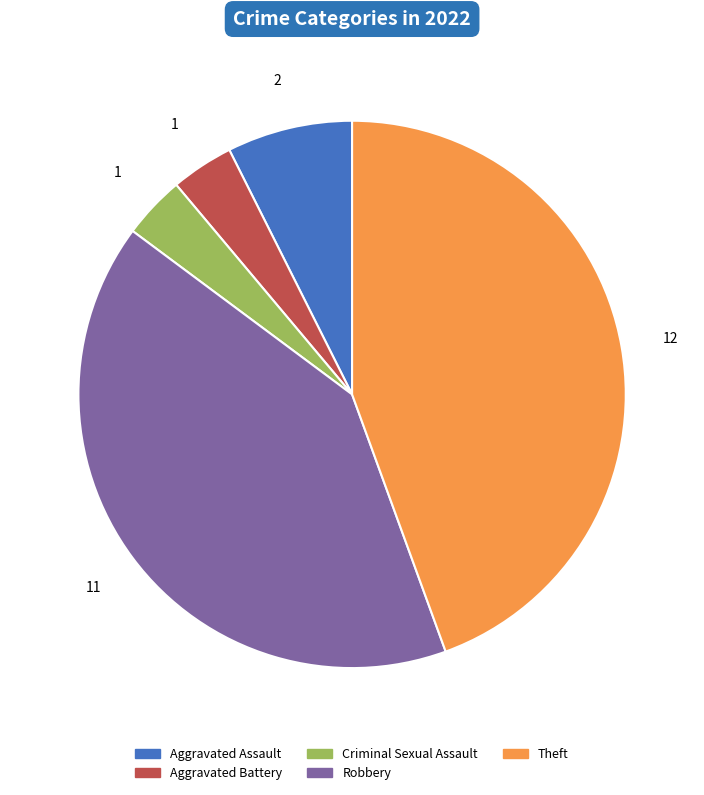

True or false: Theft accounts for 44% of the total.

True